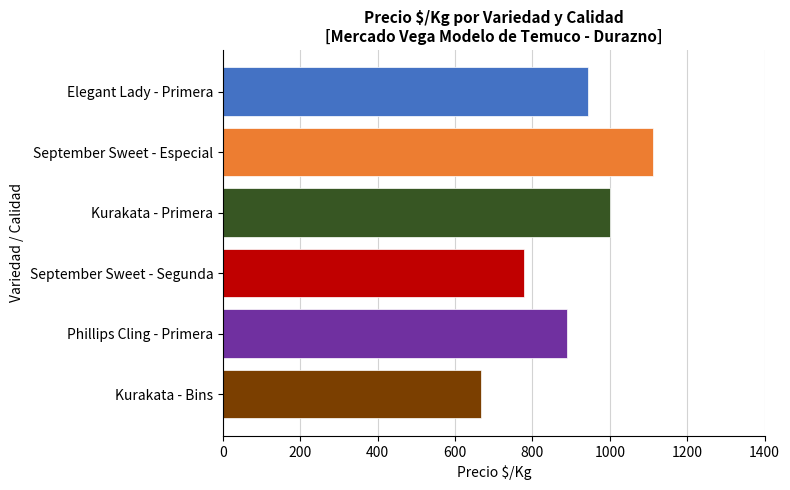

What is the value of the 2nd bar from the top?

1111